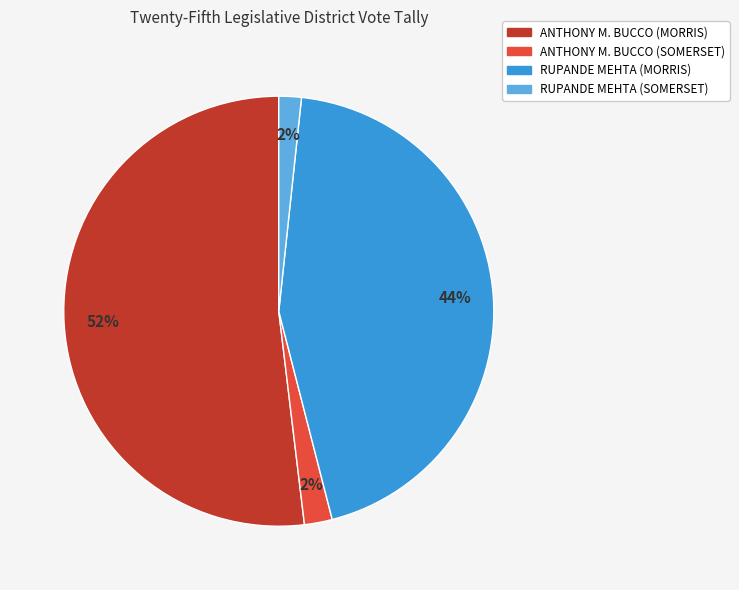

Which has a higher value, RUPANDE MEHTA (SOMERSET) or RUPANDE MEHTA (MORRIS)?

RUPANDE MEHTA (MORRIS)